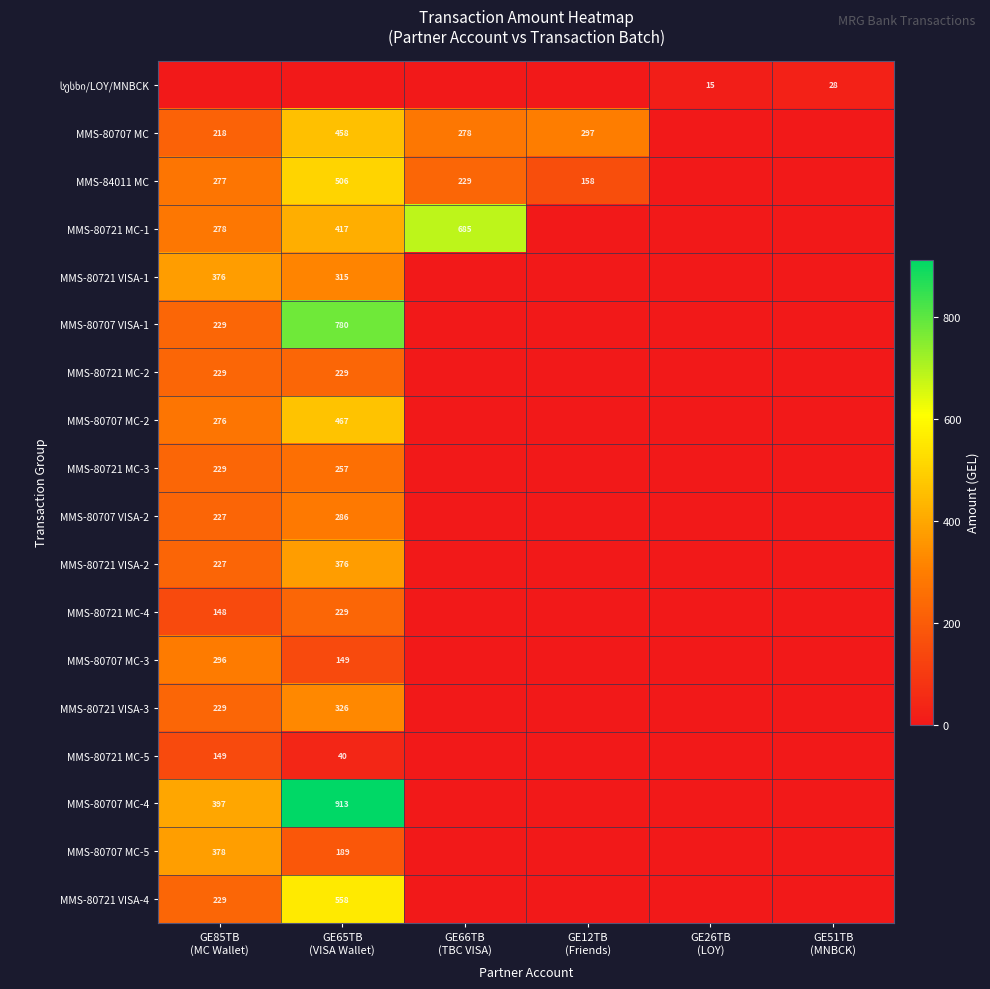

How many values in MMS-80707 MC-4 are above zero?

2